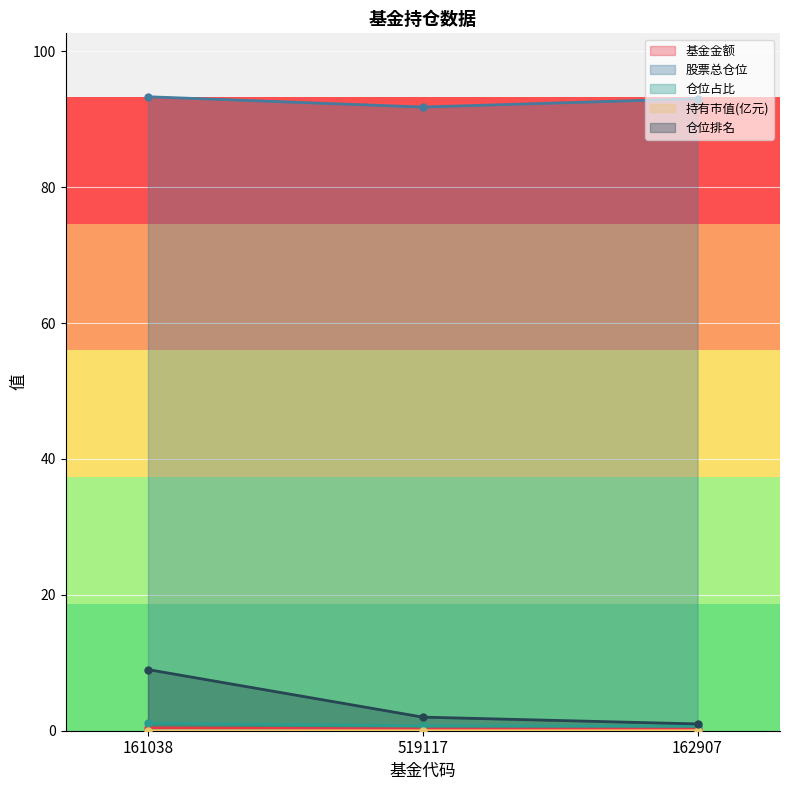

Which series has the largest total across all categories?

股票总仓位